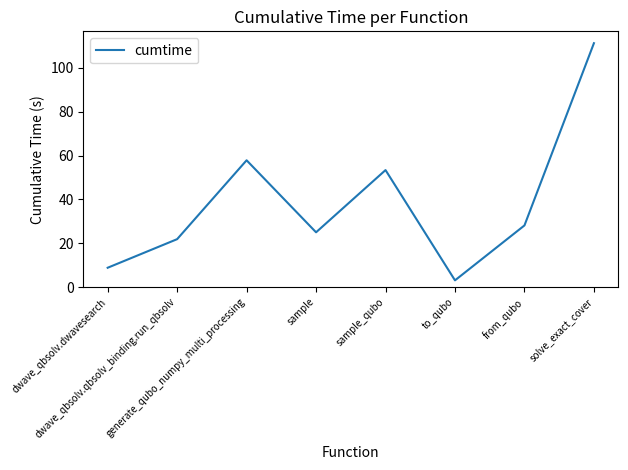

True or false: the data has more than 2 interior local peaks.

False